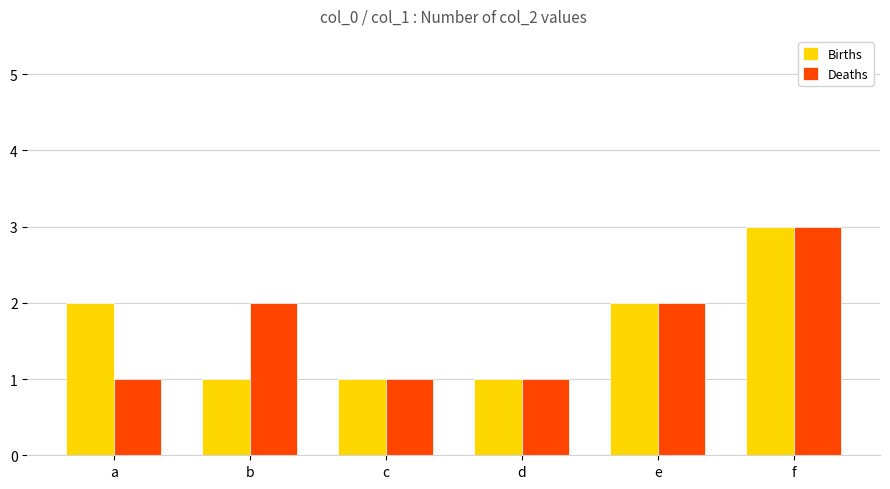

How many distinct data groups are displayed?

2